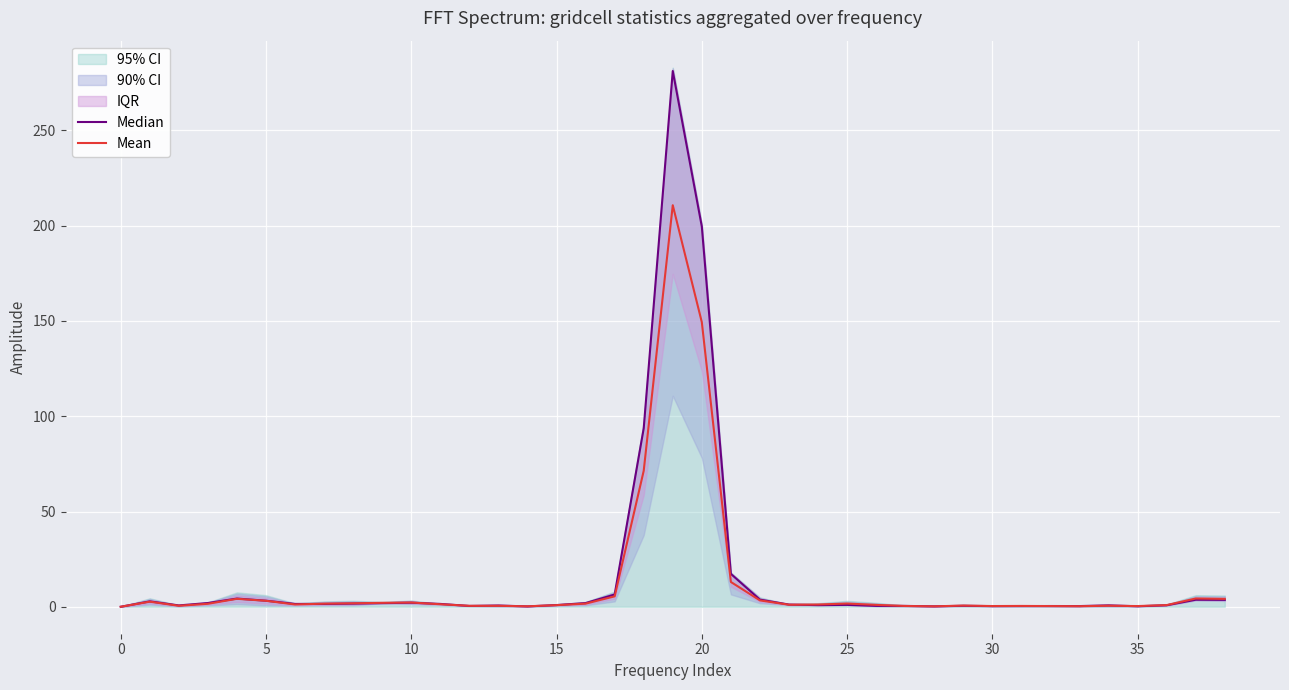

How many positive values does the Mean series have?

38